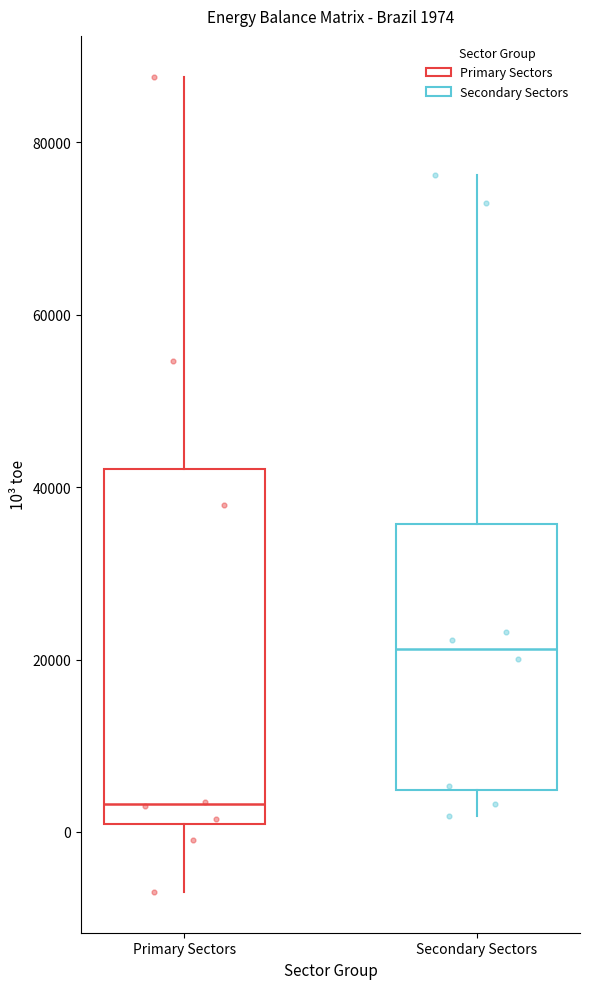

Which box's median line is the lowest?

Primary Sectors